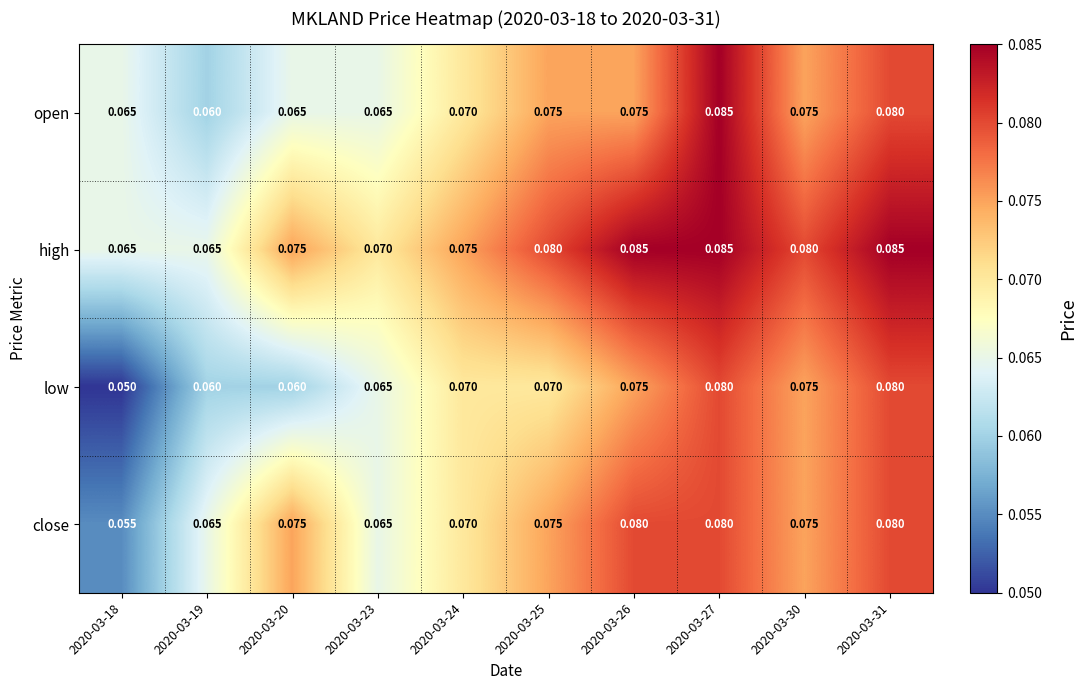

Between 2020-03-25 and 2020-03-30, which series saw the biggest shift?

low